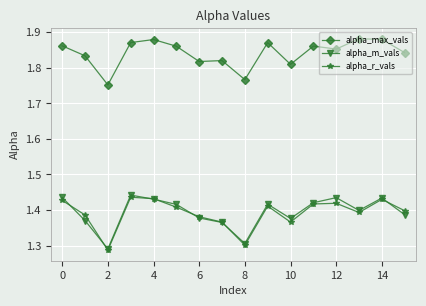

How many lines are shown in the chart?

3